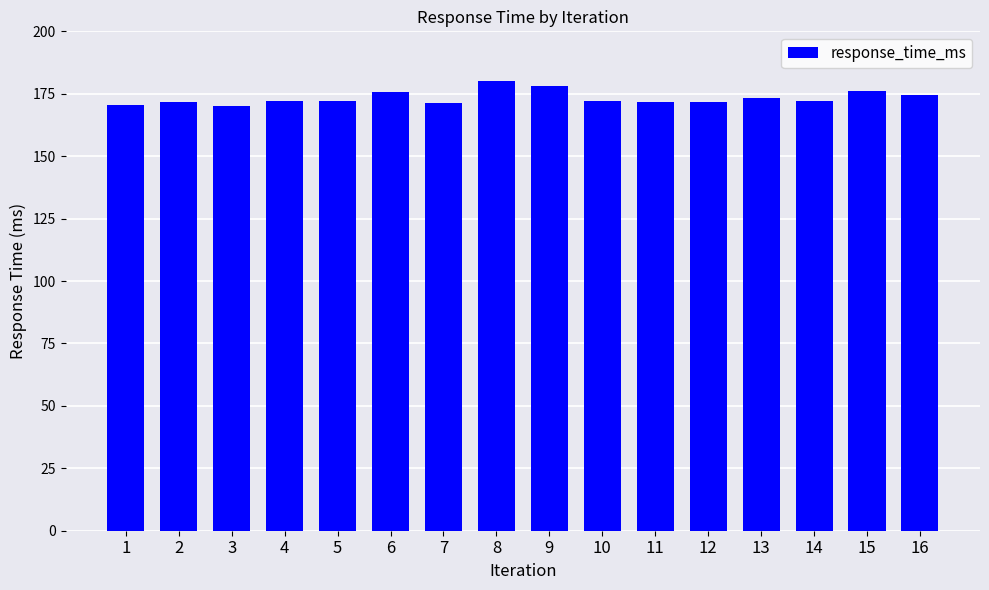

What is the difference between the values at 8 and 16?

5.7